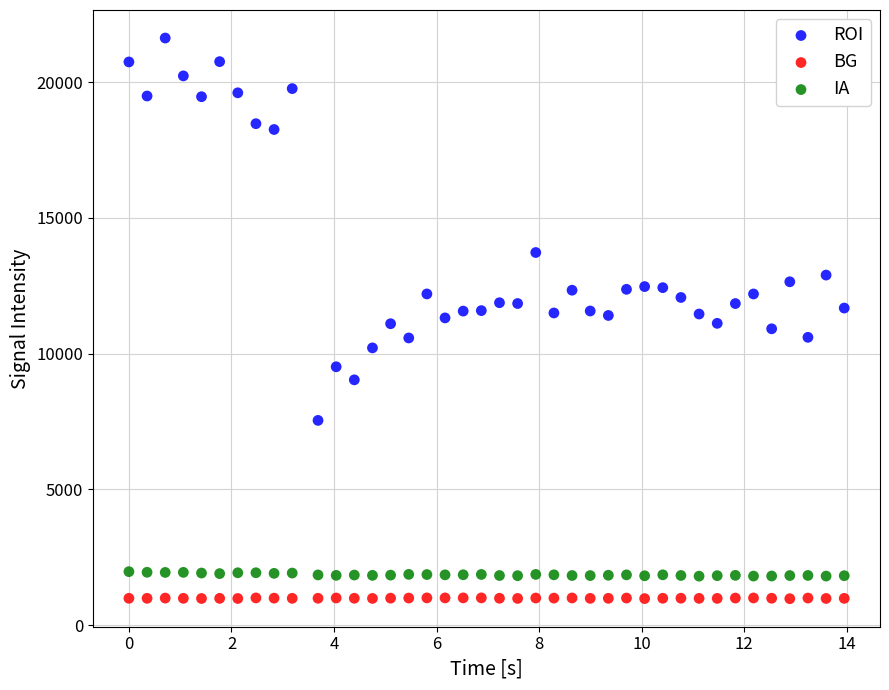

Which series has the widest spread of Y values?

ROI